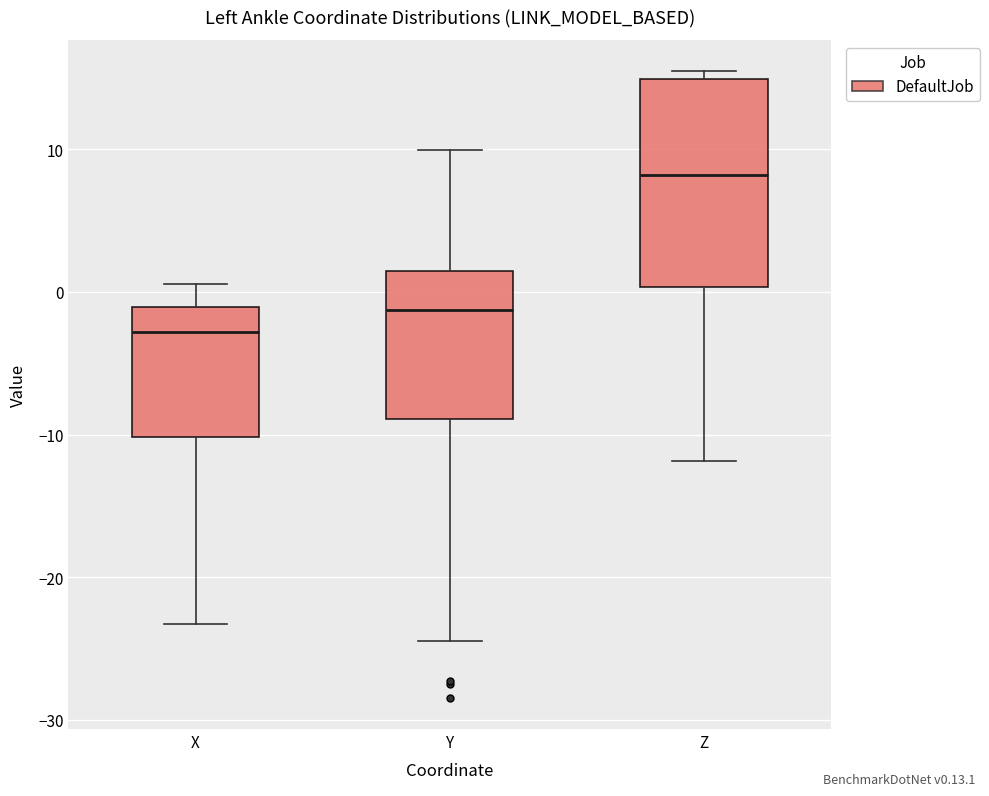

Comparing the boxes themselves (not the whiskers), which one is the tallest?

Z